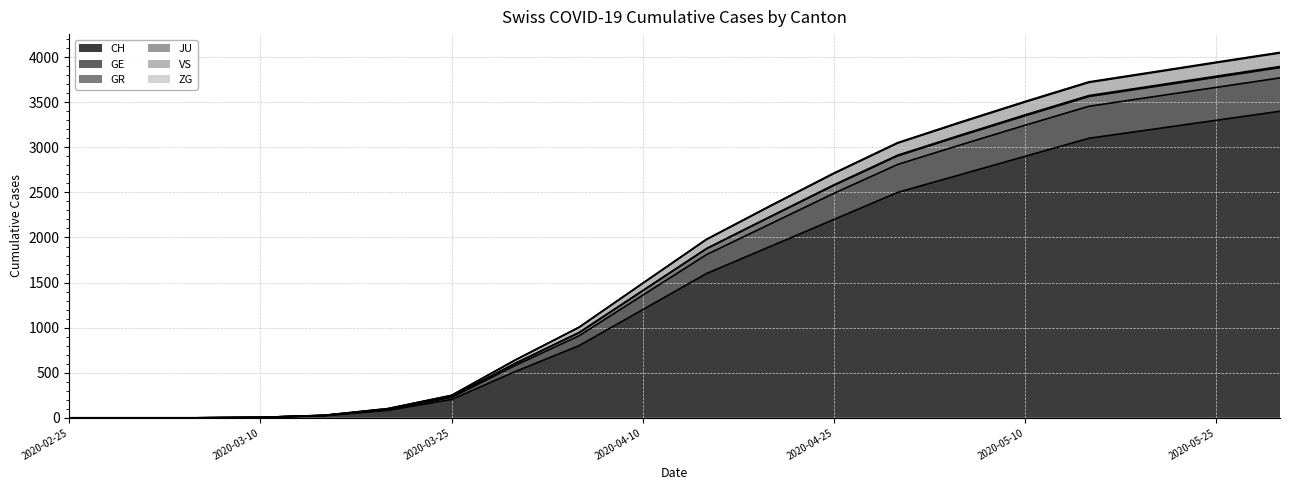

True or false: ZG and VS intersect in this chart.

False